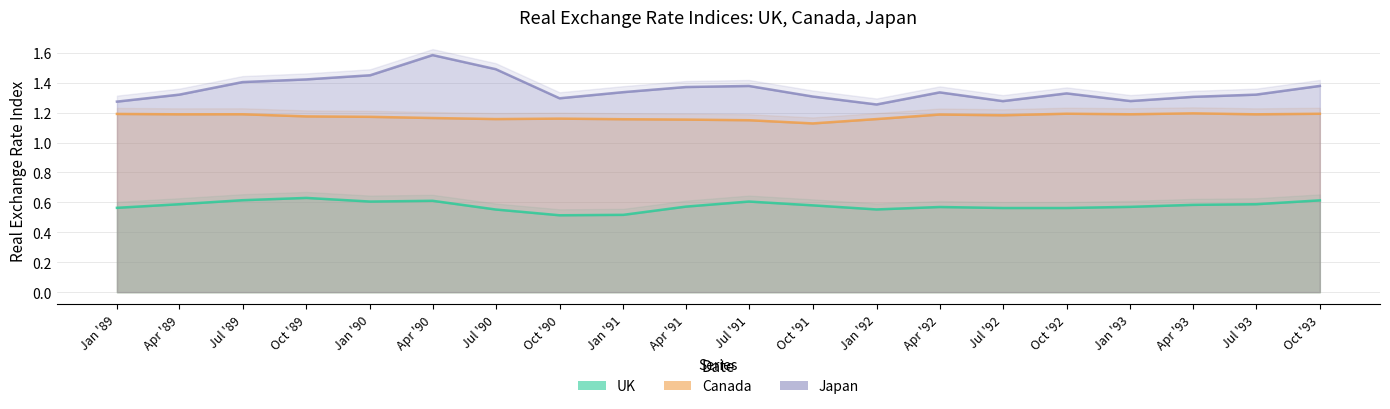

What is the maximum value shown in the chart?

1.6